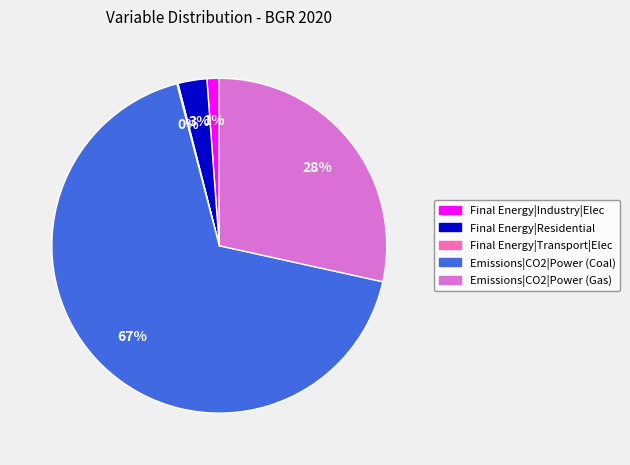

Does any single category account for the majority?

Yes